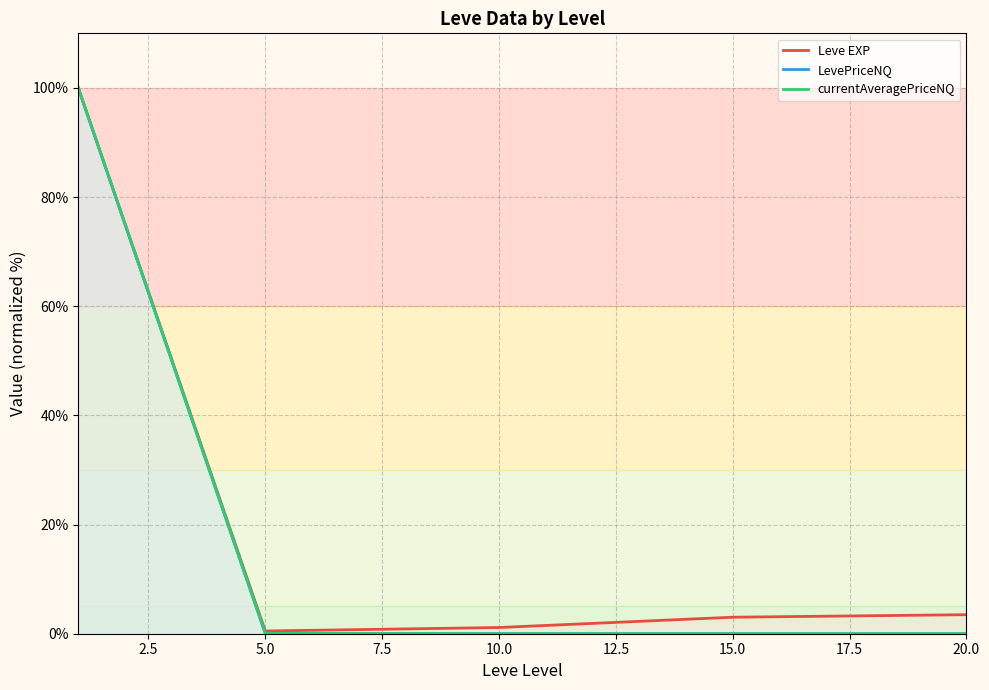

Which series has the widest spread of values?

currentAveragePriceNQ